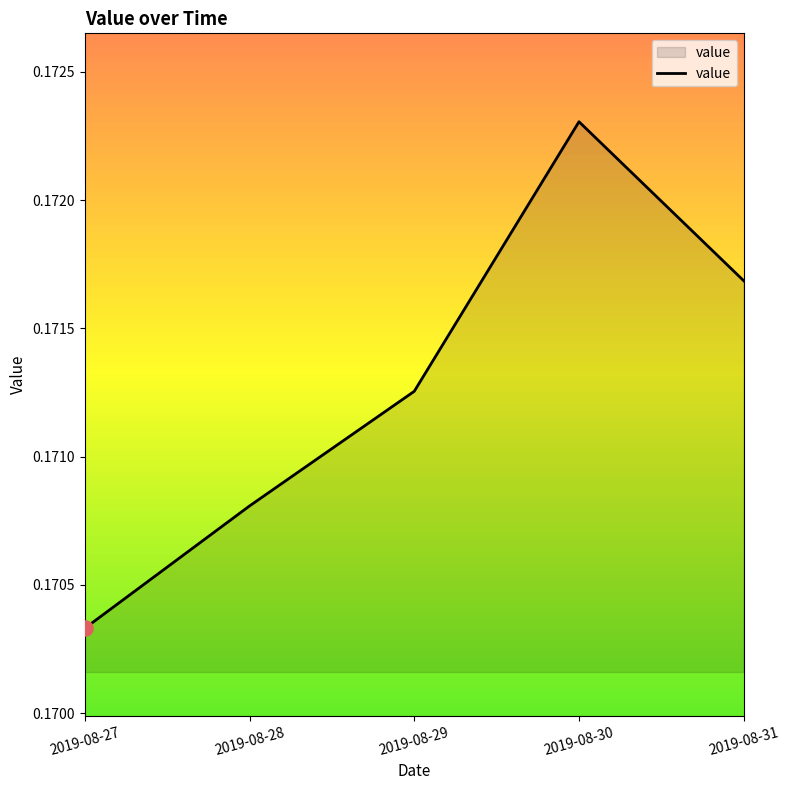

Which has a higher value, 2019-08-31 or 2019-08-27?

2019-08-31